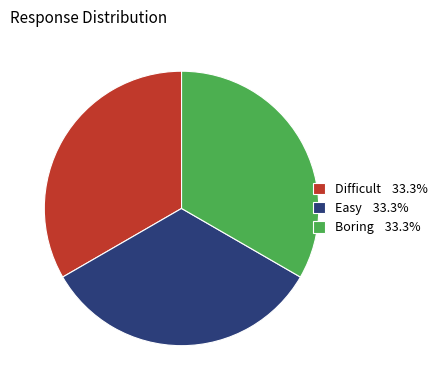

Does Boring 33.3% account for over 50% of the chart?

No